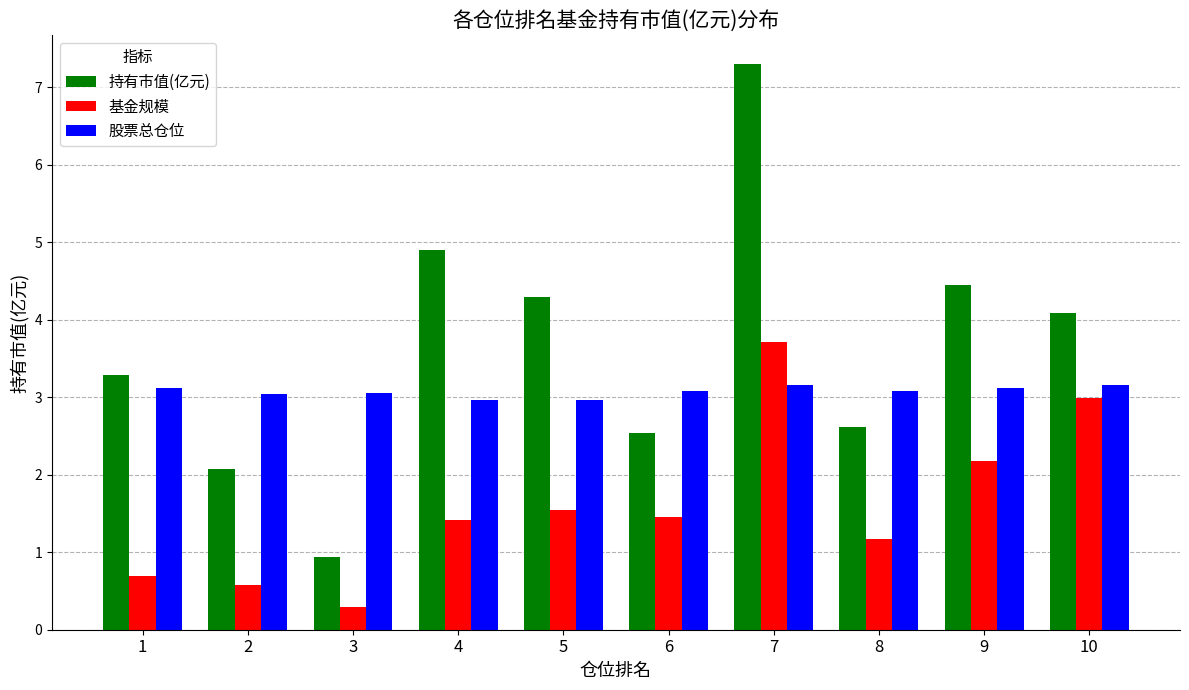

Which category has the lowest value in the 持有市值(亿元) series?

3